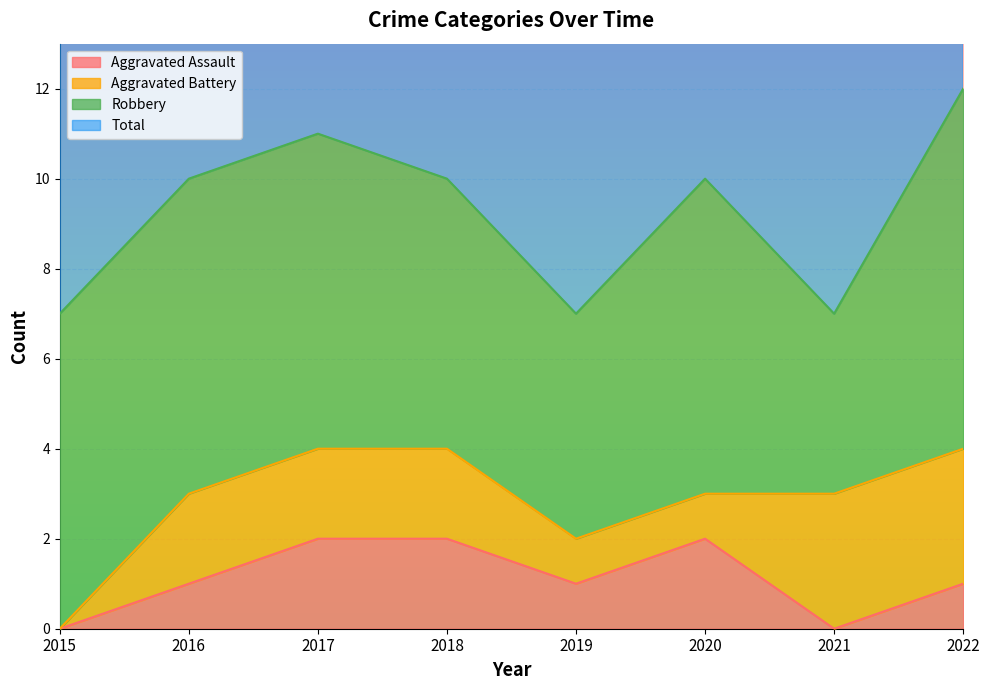

True or false: Aggravated Assault has a value of 1 at 2017.

False